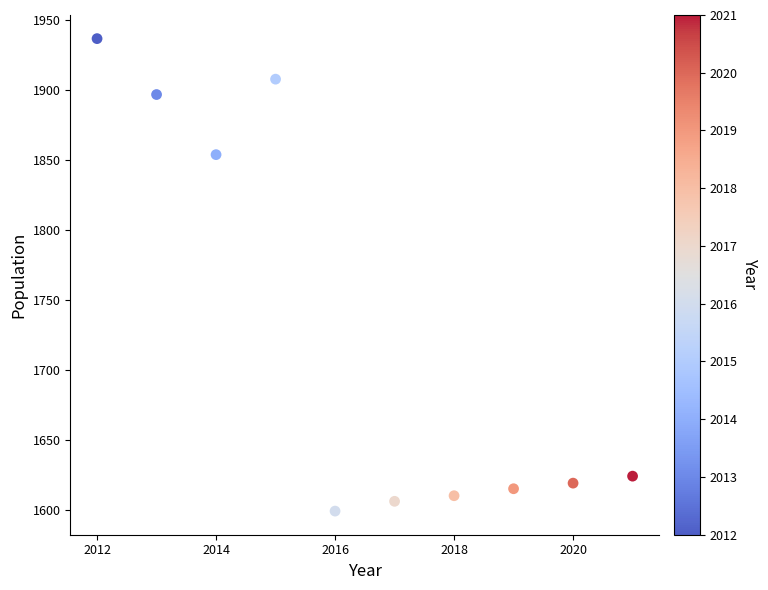

What is the range of X values (max minus min)?

9